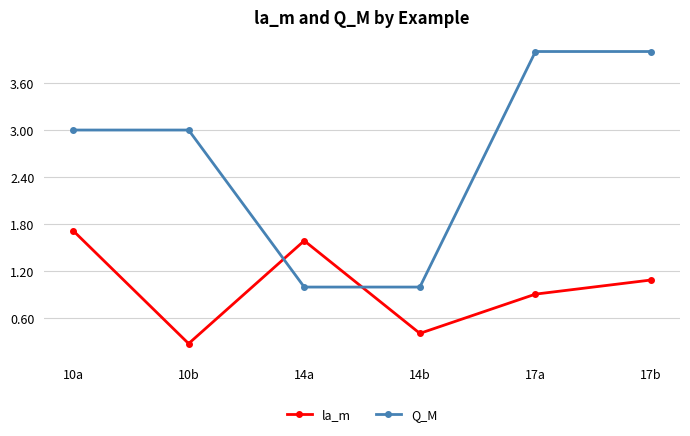

Read the Q_M value at 17a.

4.0